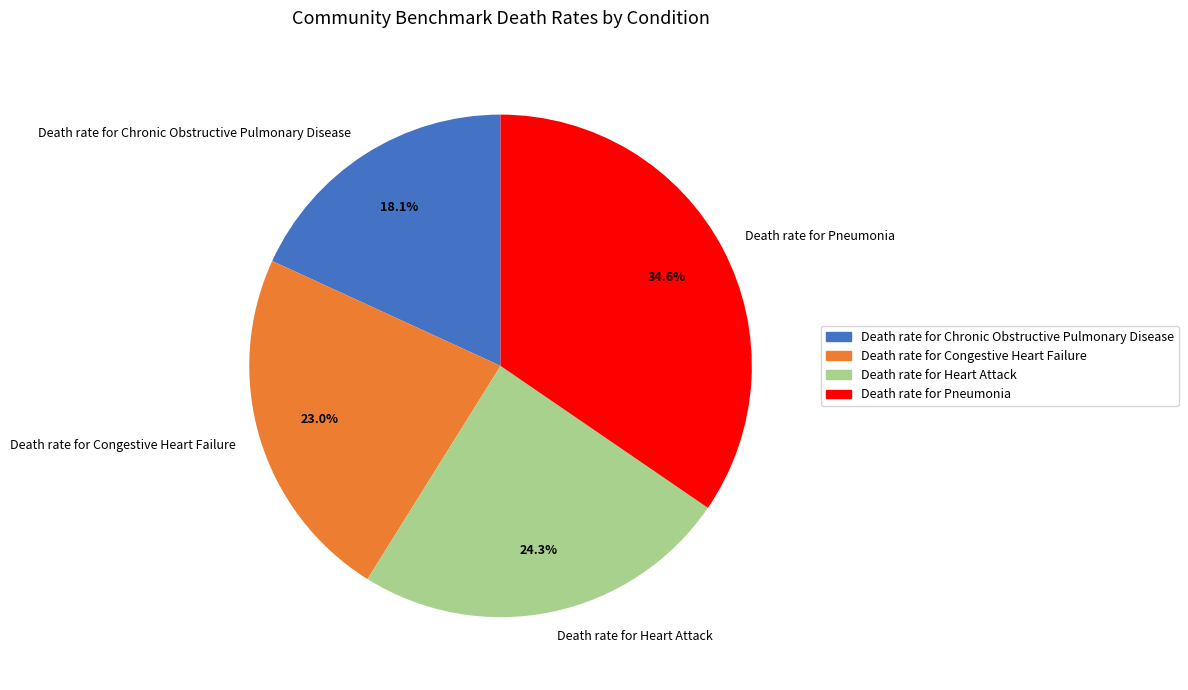

Count the number of slices in the pie.

4